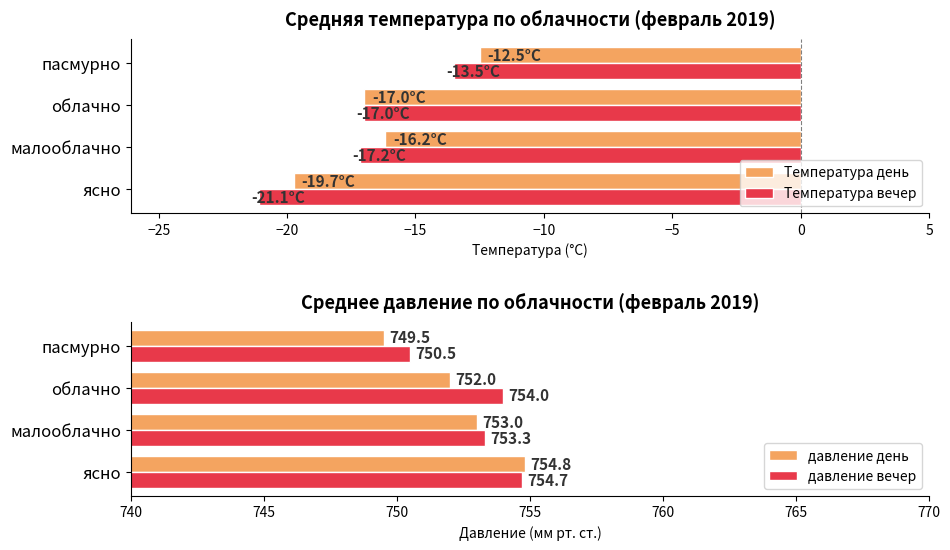

What is the approximate value of Температура вечер at пасмурно?

-13.5